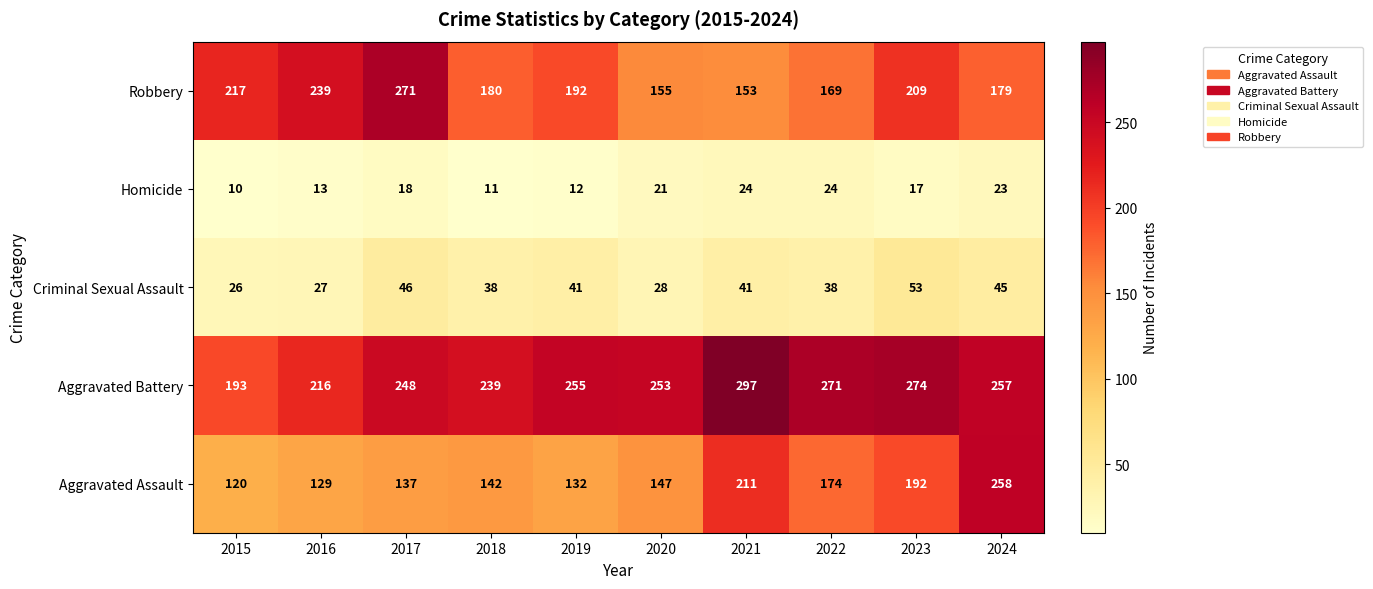

The value of Aggravated Battery at 2021 is 297. True or false?

True